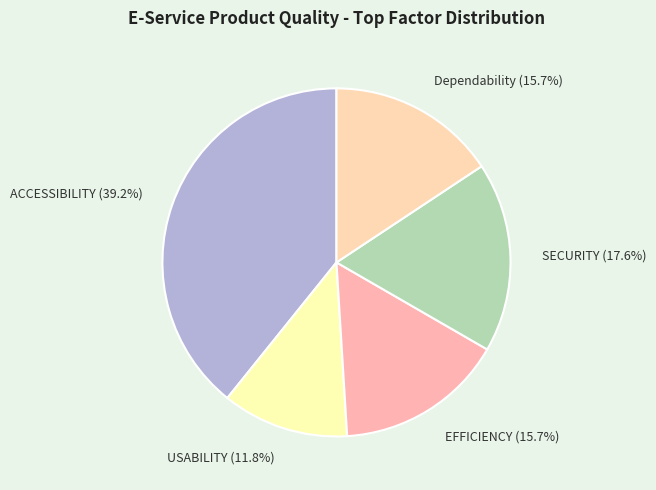

How many segments does this pie chart have?

5